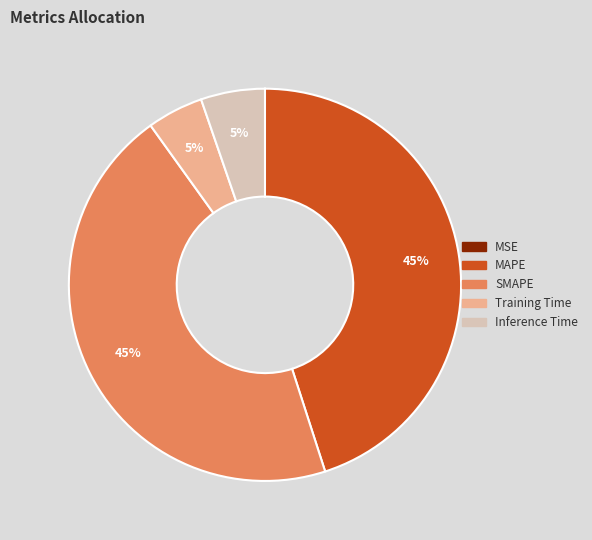

The Inference Time slice represents 17% of the pie. True or false?

False